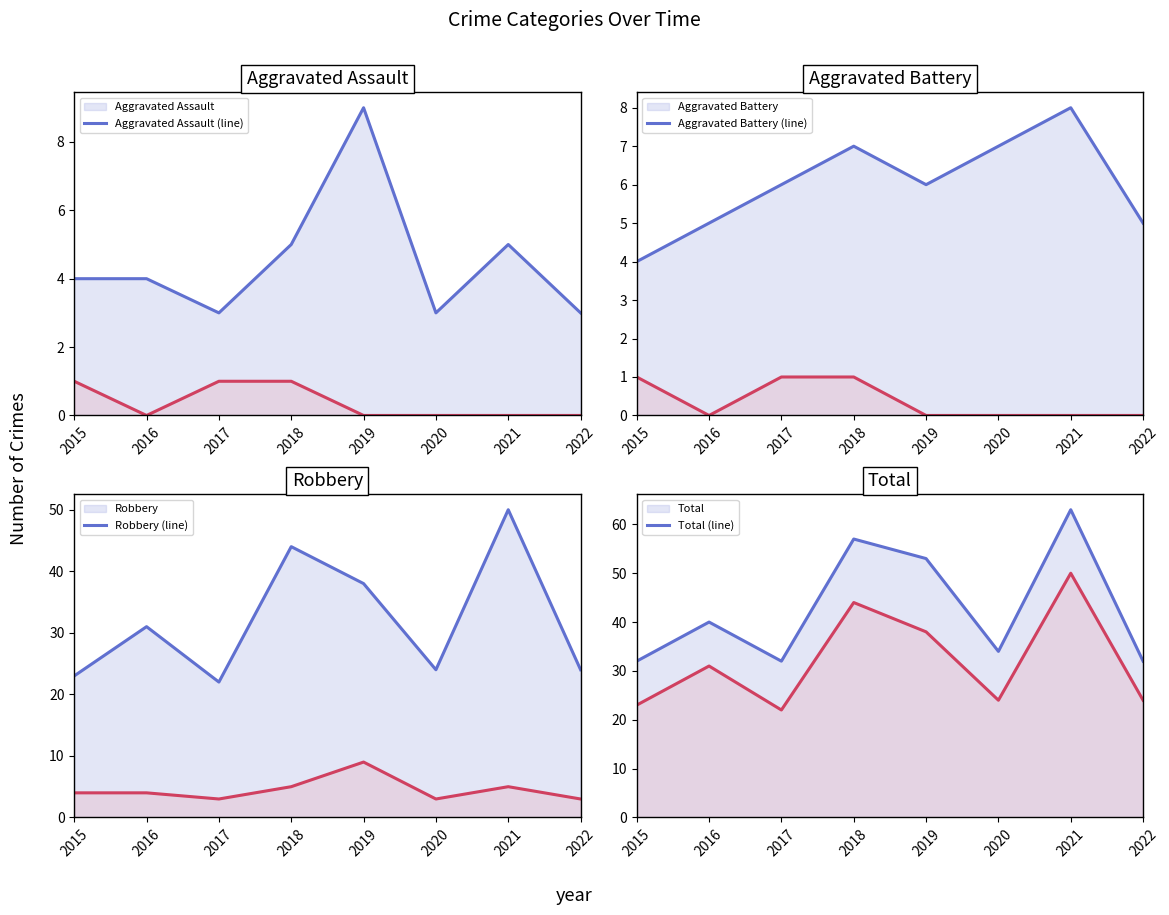

Which series has the widest spread of values?

Total (line)